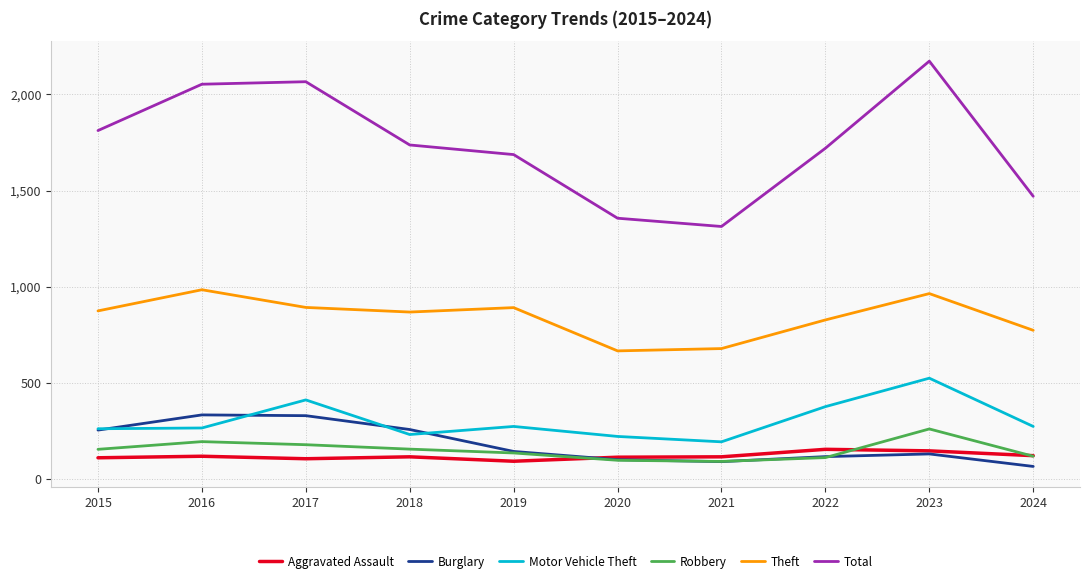

The value of Aggravated Assault at 2020 is 113. True or false?

True